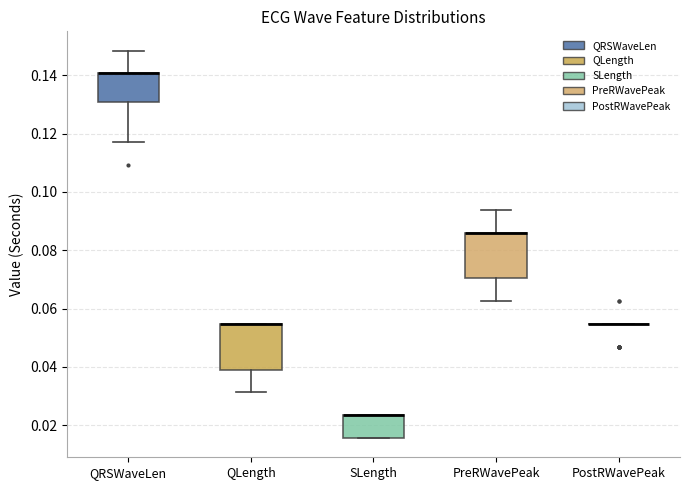

Reading left to right, read every box against the y-axis: the position of its median line, the range the box covers, and the ends of its whiskers. The values are not printed on the chart, so give them approximately, as read against the axis.

QRSWaveLen: median 0.140 (drawn on the box's upper edge), box 0.130 to 0.140, whiskers 0.118 to 0.148
QLength: median 0.054 (drawn on the box's upper edge), box 0.040 to 0.054, whiskers 0.032 to 0.054
SLength: median 0.024 (drawn on the box's upper edge), box 0.016 to 0.024, whiskers 0.016 to 0.024
PreRWavePeak: median 0.086 (drawn on the box's upper edge), box 0.070 to 0.086, whiskers 0.062 to 0.094
PostRWavePeak: box collapsed to a line at 0.054, whiskers 0.054 to 0.054